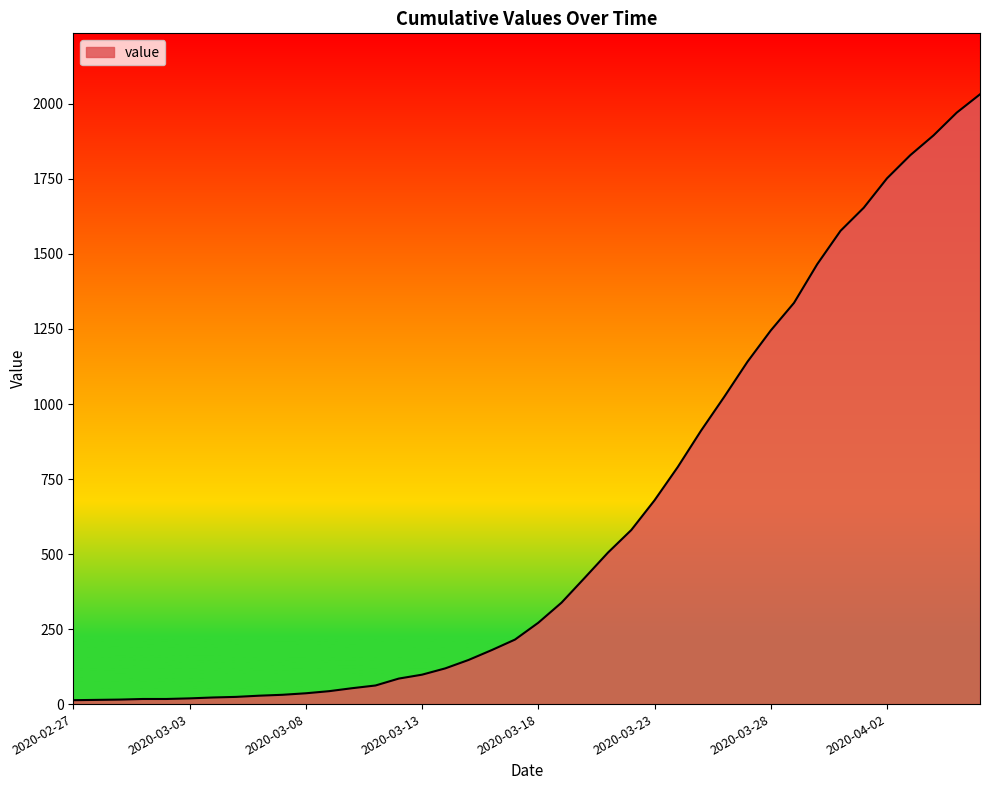

What is the greatest value displayed?

2032